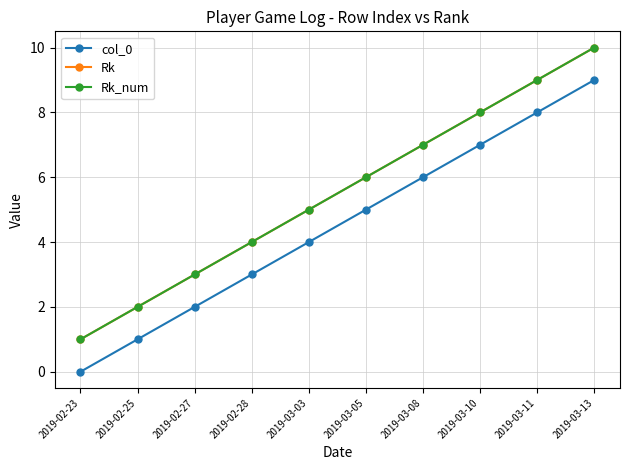

Where does the Rk series first go above 6?

2019-03-08